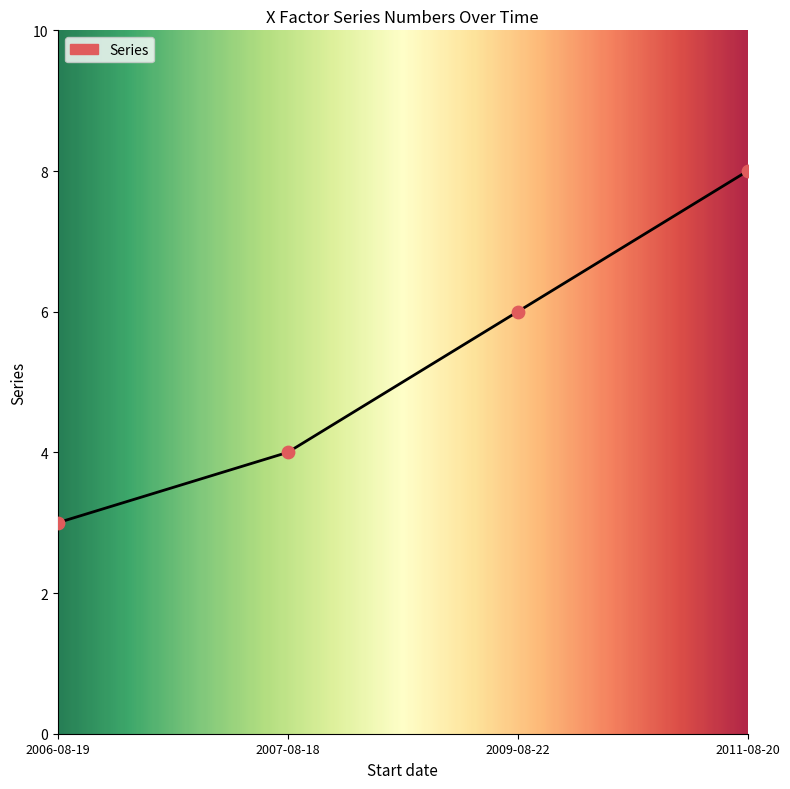

What is the change in value from 2006-08-19 to 2007-08-18?

+1